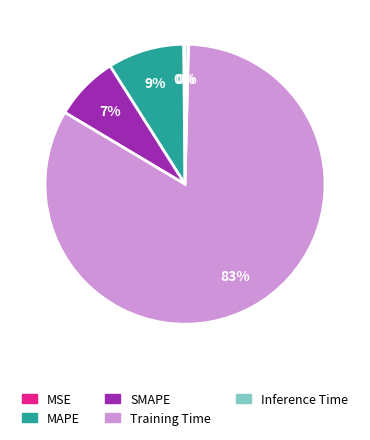

To the nearest percent, what portion does SMAPE represent?

7%